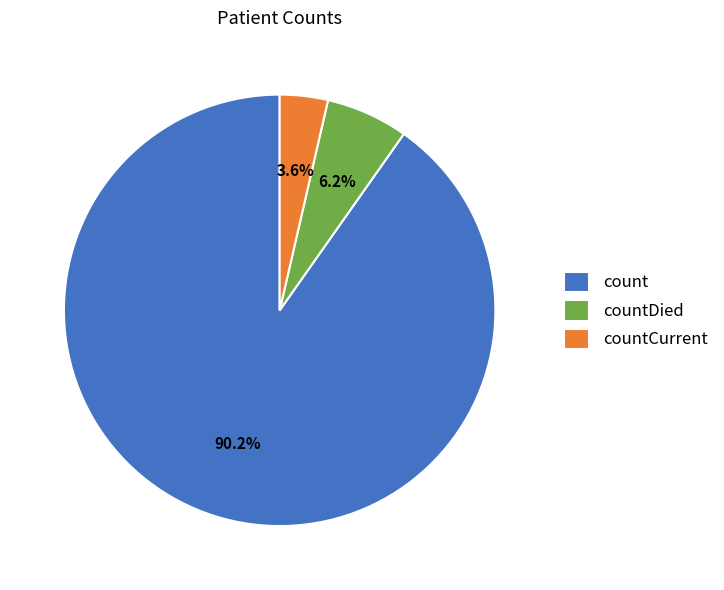

What is the total percentage of countDied and countCurrent?

9.8%